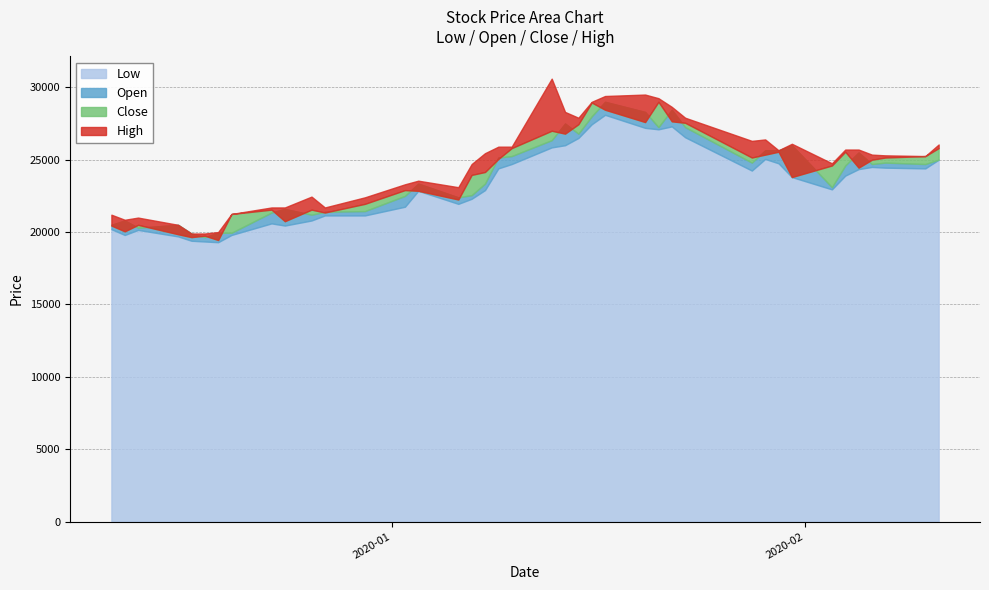

Rank the series by their maximum value, from highest to lowest.

High, Open, Close, Low